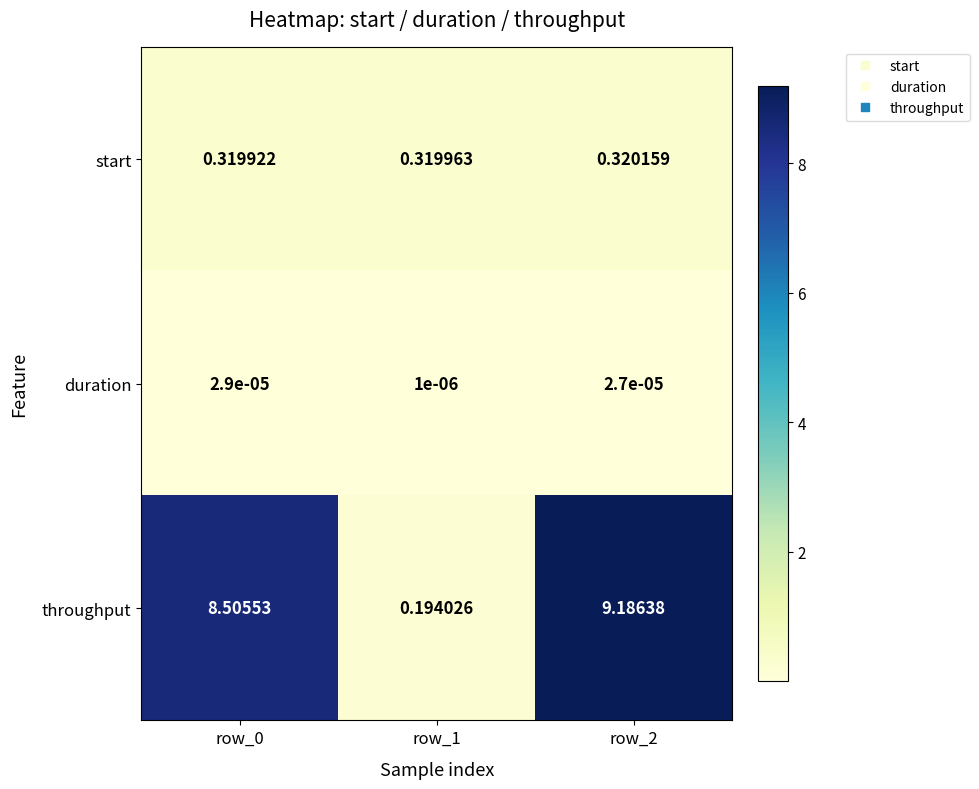

Which series changed the most between row_0 and row_2?

throughput